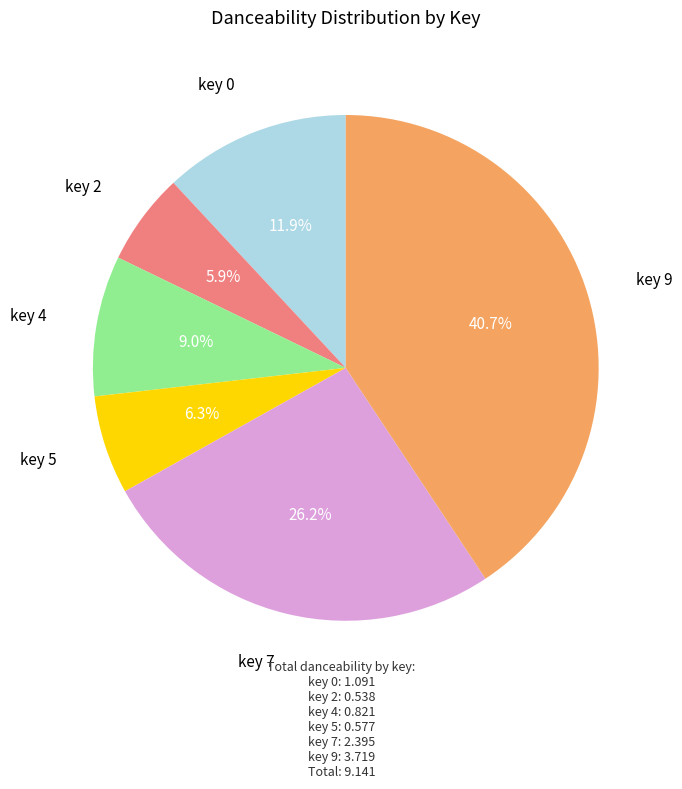

Is there any slice that represents more than half of the pie?

No